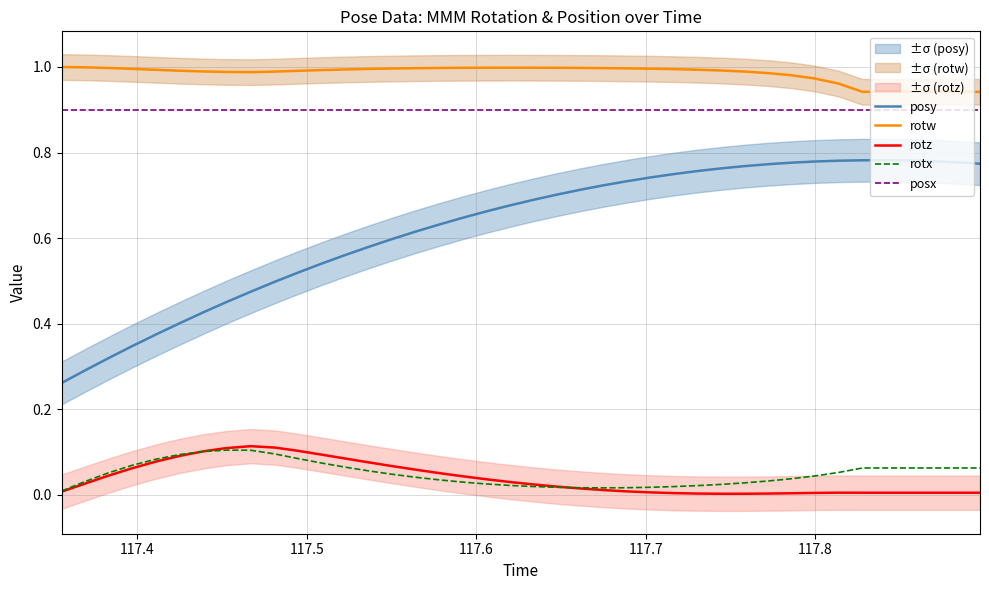

True or false: posx and rotx cross at least once.

False